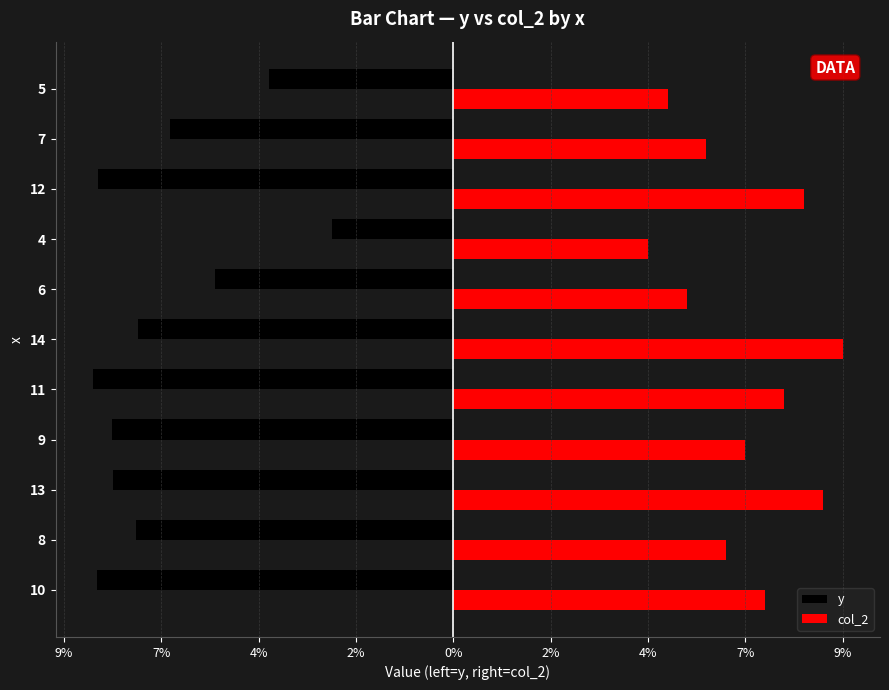

Reading right to left, list all the values displayed in this chart.

y: -4.7	-7.3	-9.1	-3.1	-6.1	-8.1	-9.2	-8.8	-8.7	-8.2	-9.2
col_2: 5.5	6.5	9.0	5.0	6.0	10.0	8.5	7.5	9.5	7.0	8.0